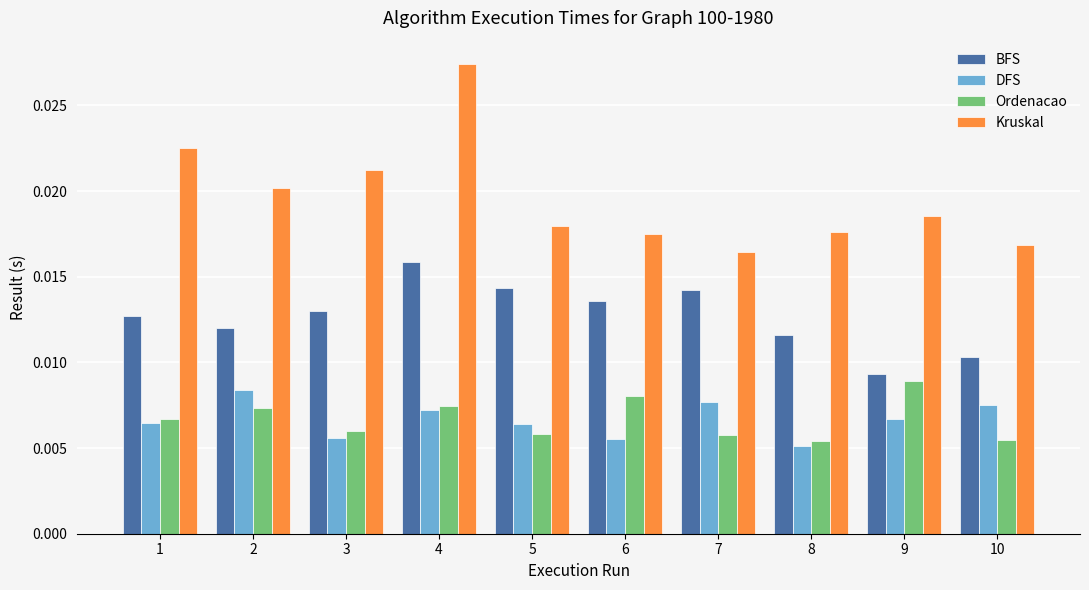

Count the DFS values in the range 0 to 1.

10